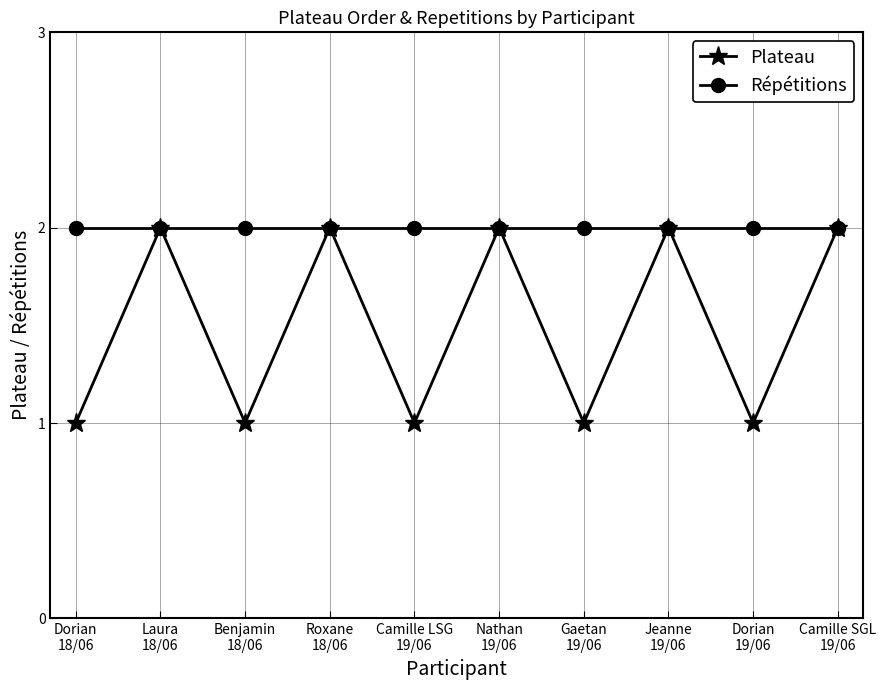

Which series has the widest spread of values?

Plateau